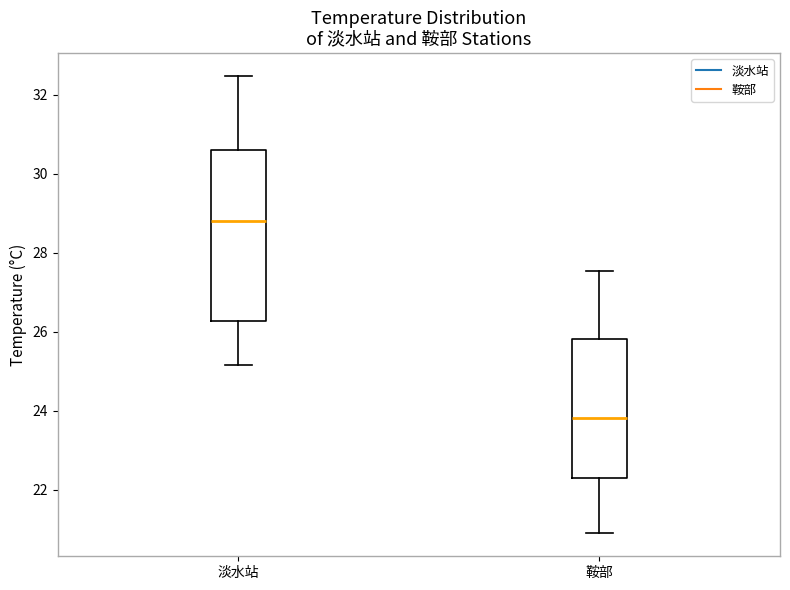

Which box is the tallest, from its lower edge to its upper edge?

淡水站